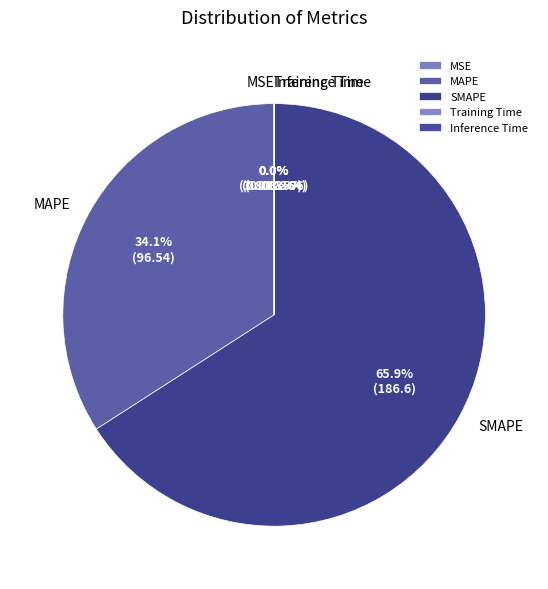

Which slice is the smallest?

MSE